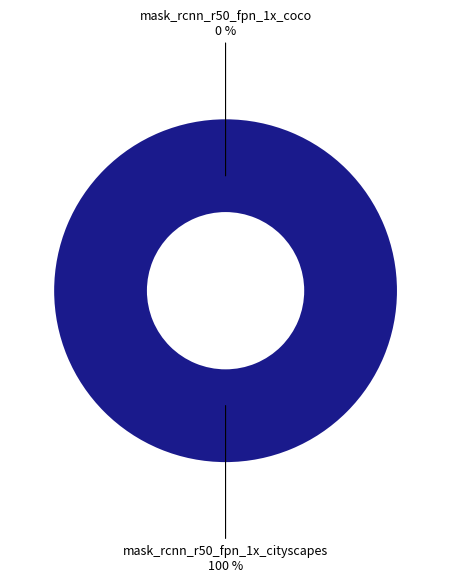

The mask_rcnn_r50_fpn_1x_cityscapes slice represents 100% of the pie. True or false?

True